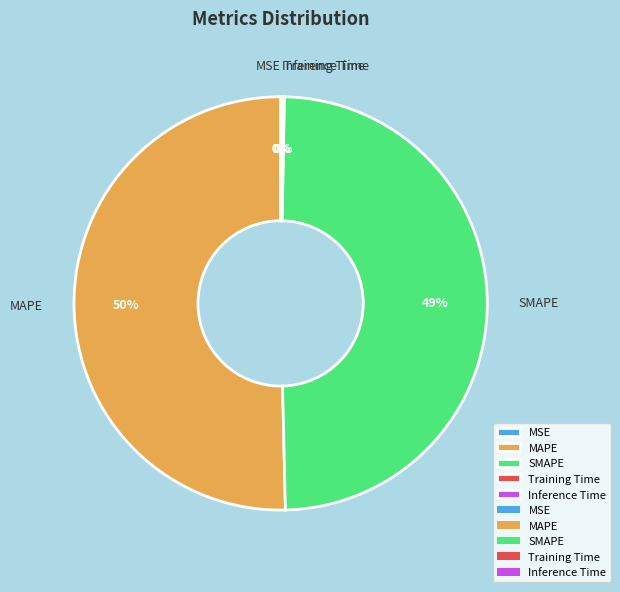

What is the ratio of the value at MAPE to the value at SMAPE?

1.0